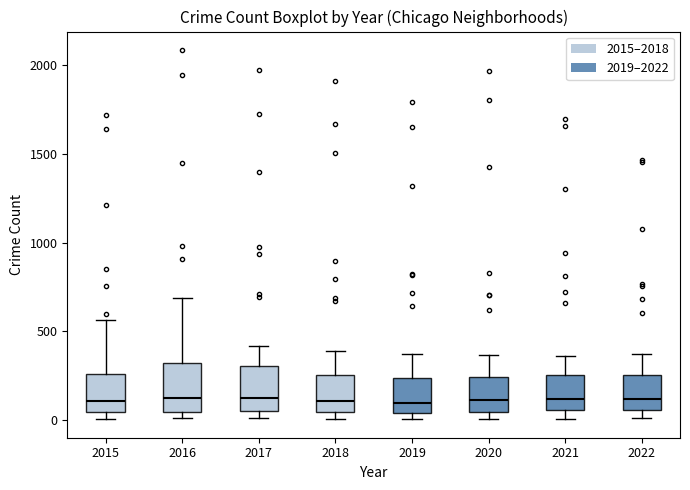

Reading left to right, transcribe this box plot: for each box, give where its median line is, the range the box spans, and where its two whiskers end, as read against the y-axis. The values are not printed on the chart, so give them approximately, as read against the axis.

2015: median 100, box 50 to 250, whiskers 0 to 550
2016: median 150, box 50 to 300, whiskers 0 to 700
2017: median 100, box 50 to 300, whiskers 0 to 400
2018: median 100, box 50 to 250, whiskers 0 to 400
2019: median 100, box 50 to 250, whiskers 0 to 400
2020: median 100, box 50 to 250, whiskers 0 to 350
2021: median 100, box 50 to 250, whiskers 0 to 350
2022: median 100, box 50 to 250, whiskers 0 to 350